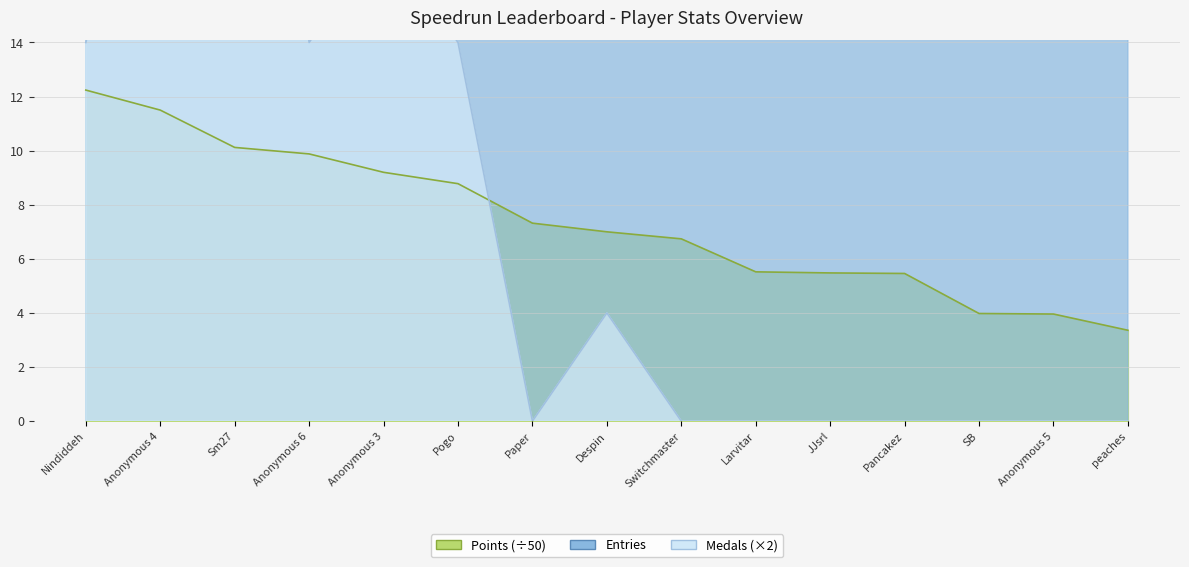

True or false: Medals and Entries intersect in this chart.

False